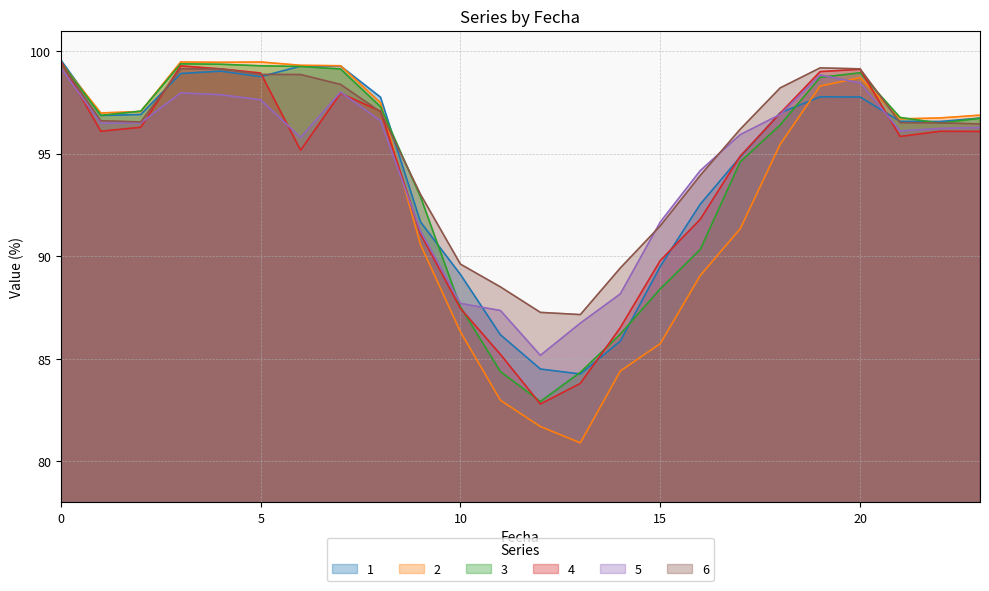

What is the value of the 6 point at the 4th from the left?

99.1